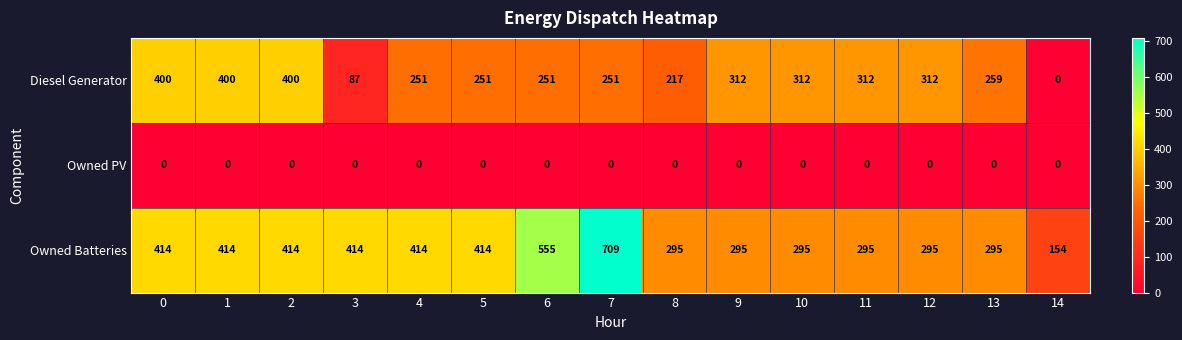

Which series has the largest total across all categories?

Owned Batteries